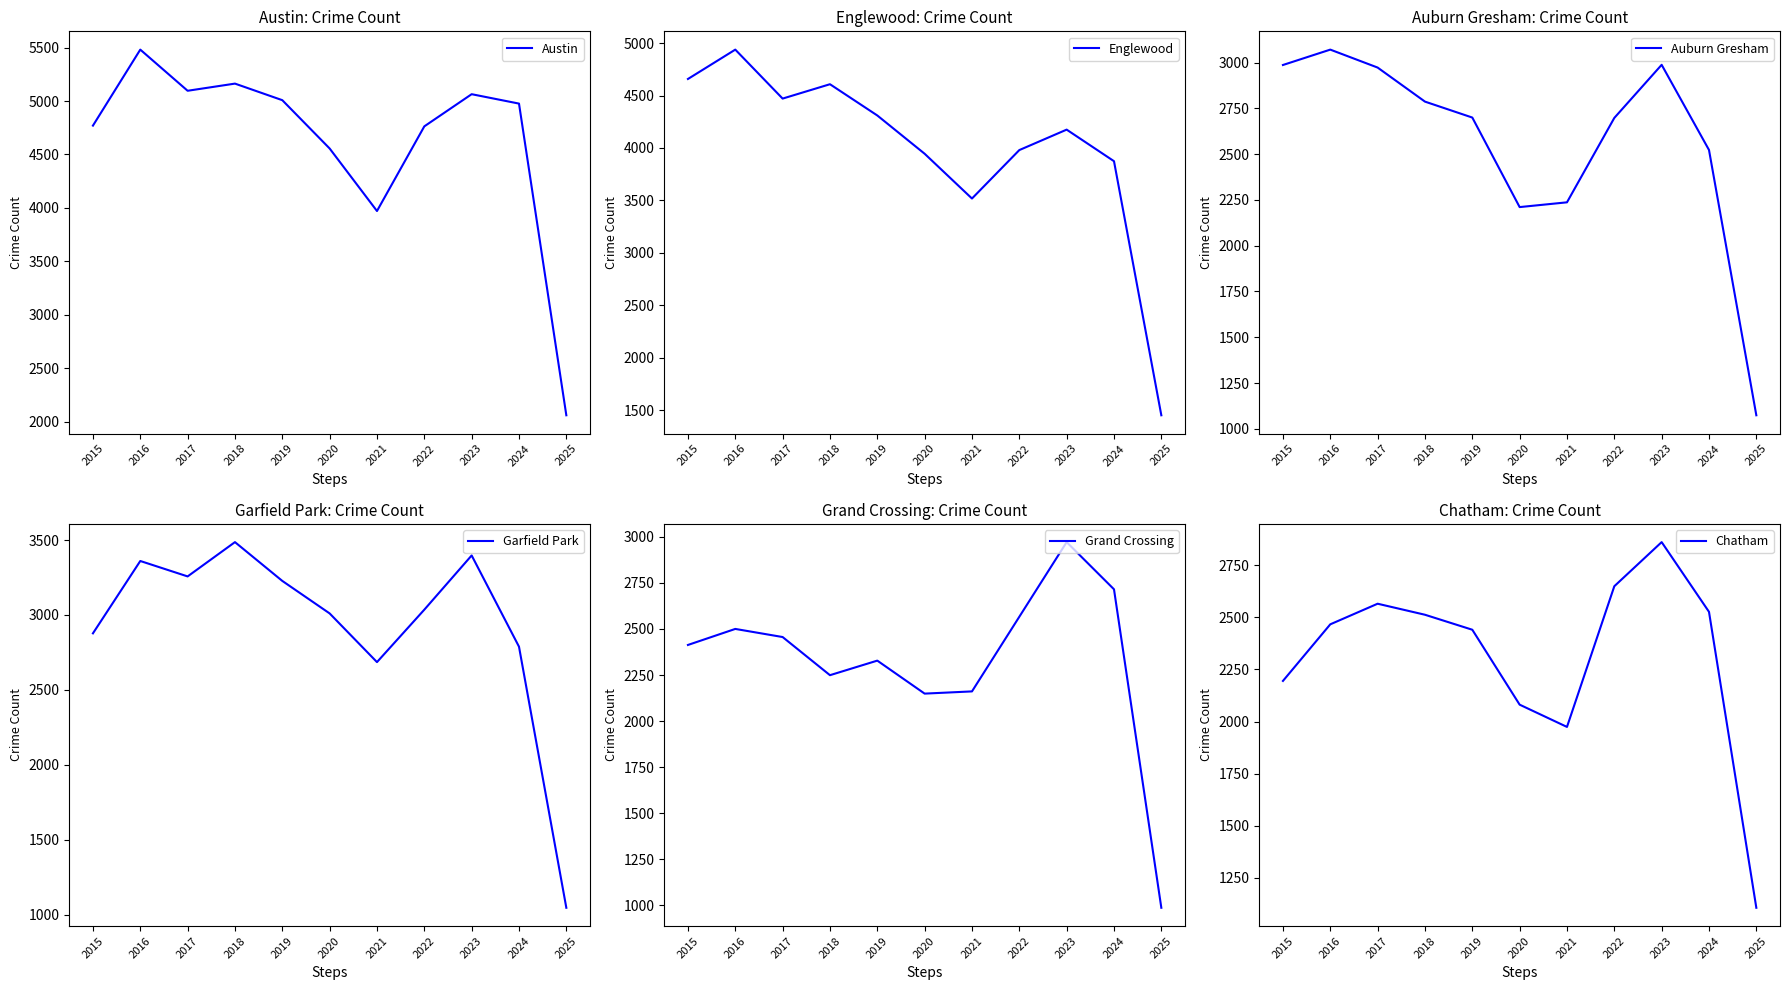

Rank the series by their maximum value, from highest to lowest.

Austin, Englewood, Garfield Park, Auburn Gresham, Grand Crossing, Chatham